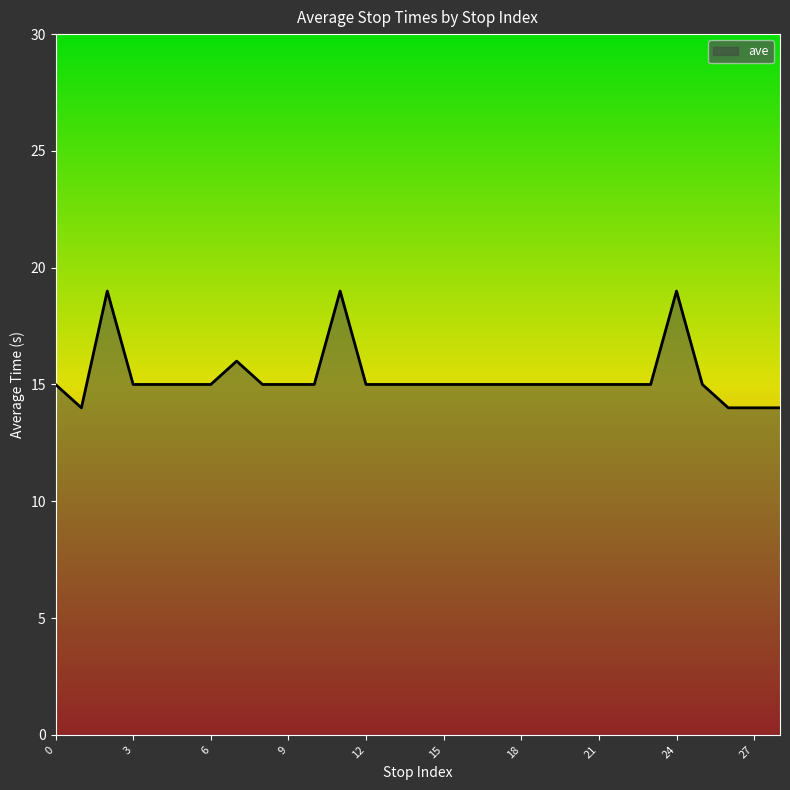

What is the smallest value displayed?

14